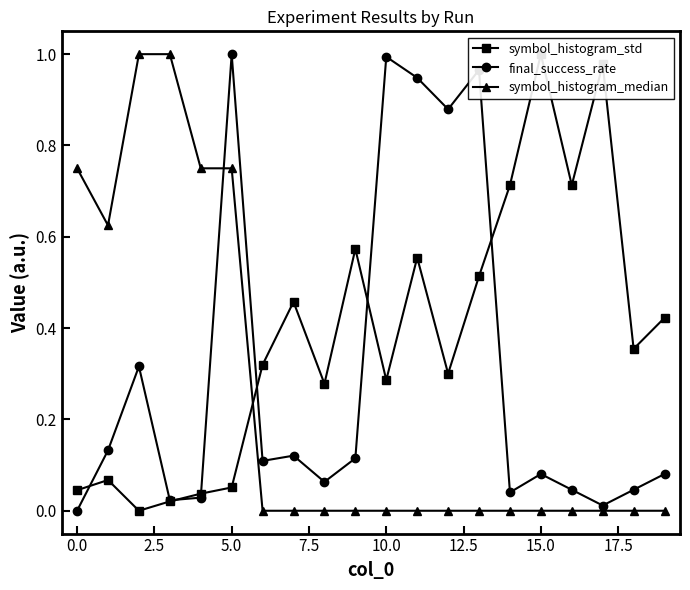

How many values in the final_success_rate series exceed 0?

19